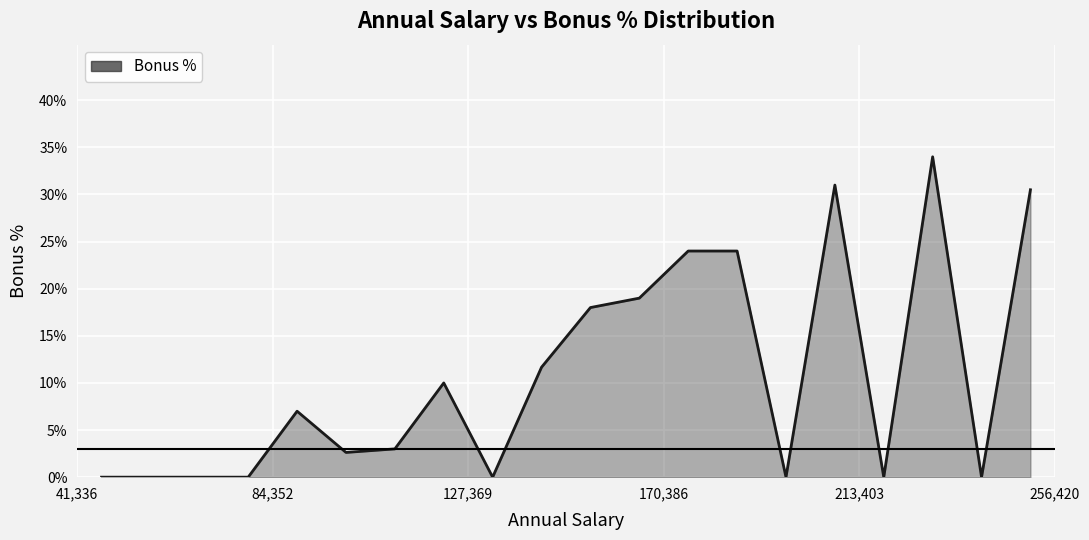

What is the maximum value shown in the chart?

34.0